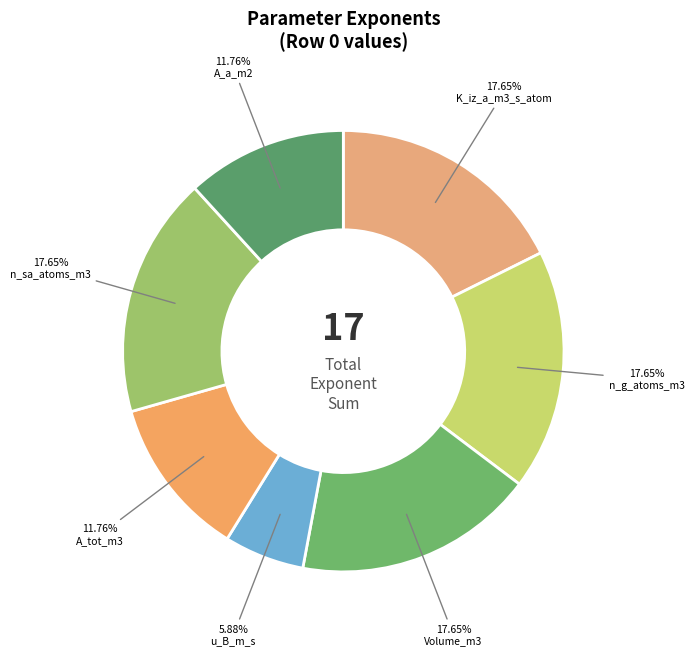

Count the number of slices in the pie.

7